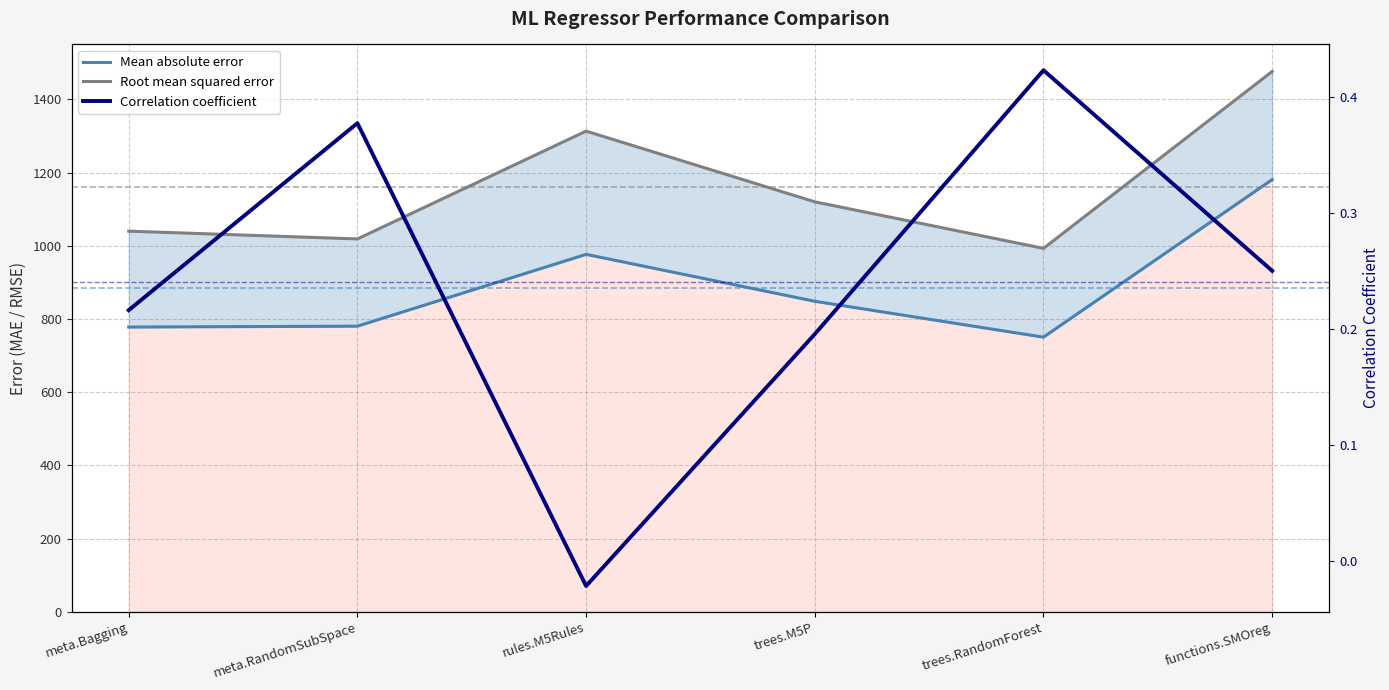

How many data points in Mean absolute error are less than 848?

3